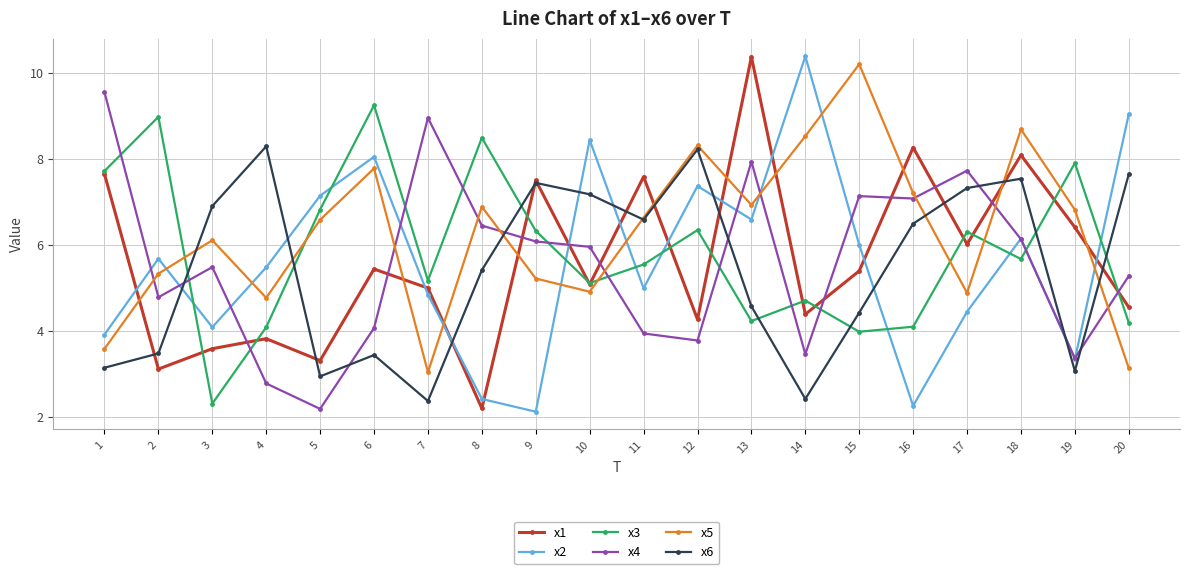

How many interior local valleys does the x2 series have?

6